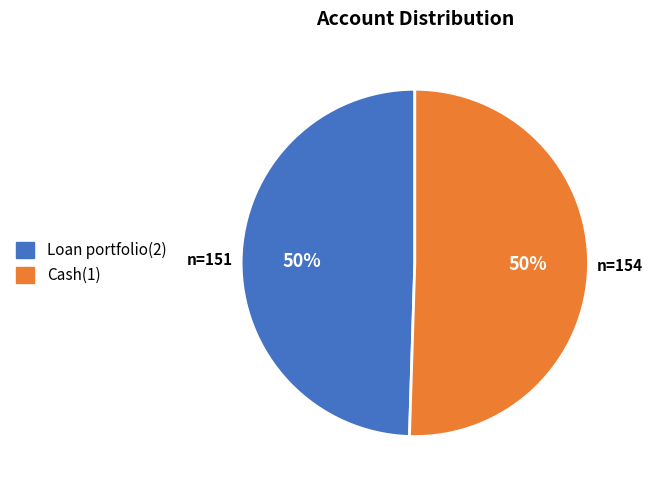

What percentage is the Loan portfolio(2) slice, to the nearest percent?

50%